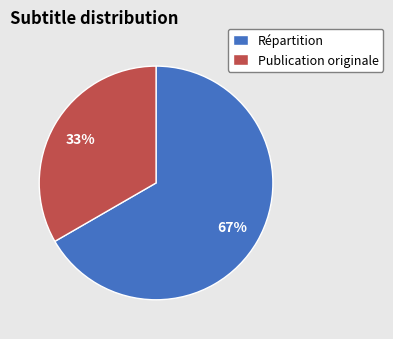

To the nearest percent, what is the average slice percentage?

50%